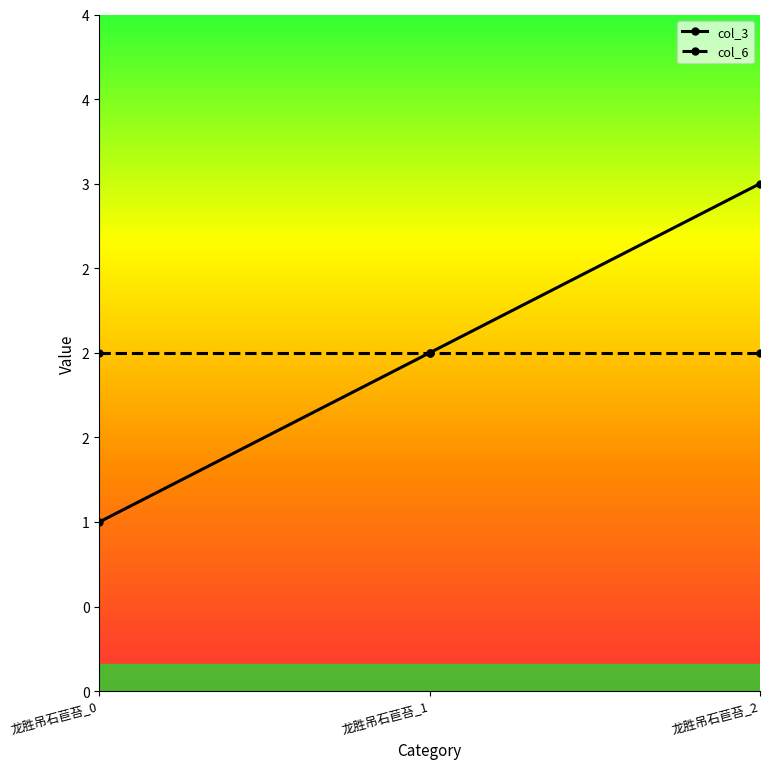

Does the chart have visible grid lines?

No